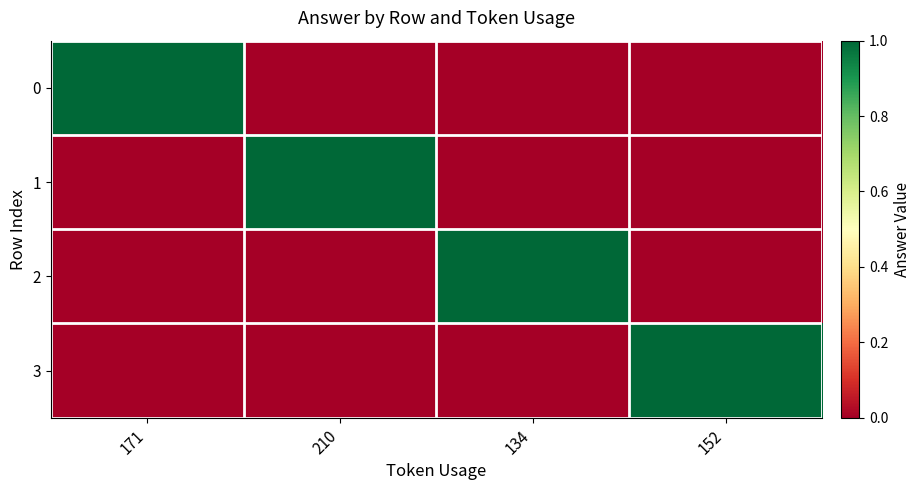

At which category is the sum across all series the highest?

171